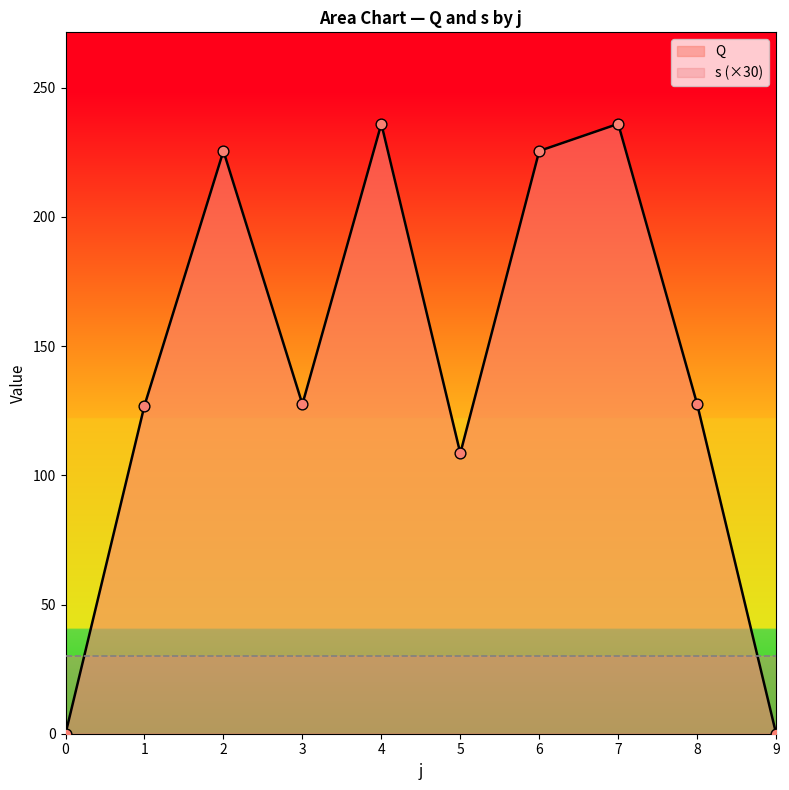

What is the change in value from 3 to 9?

-127.5